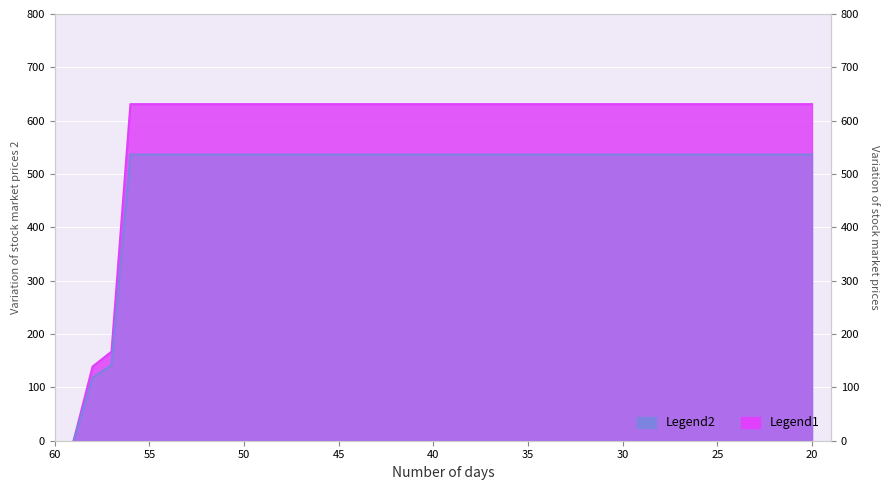

How many data points are less than 631?

3